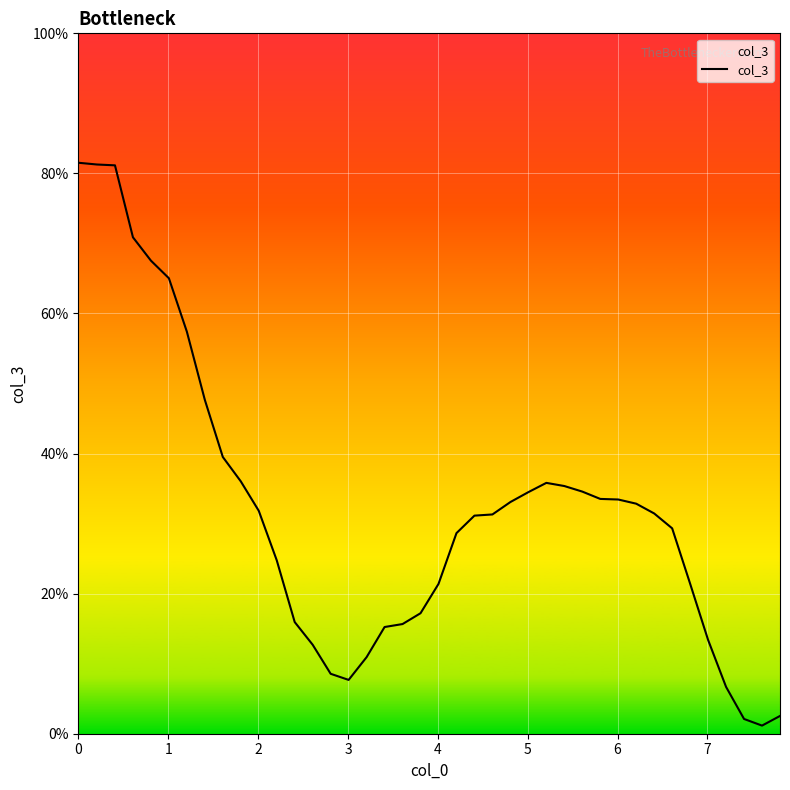

What is the greatest value displayed?

81.5